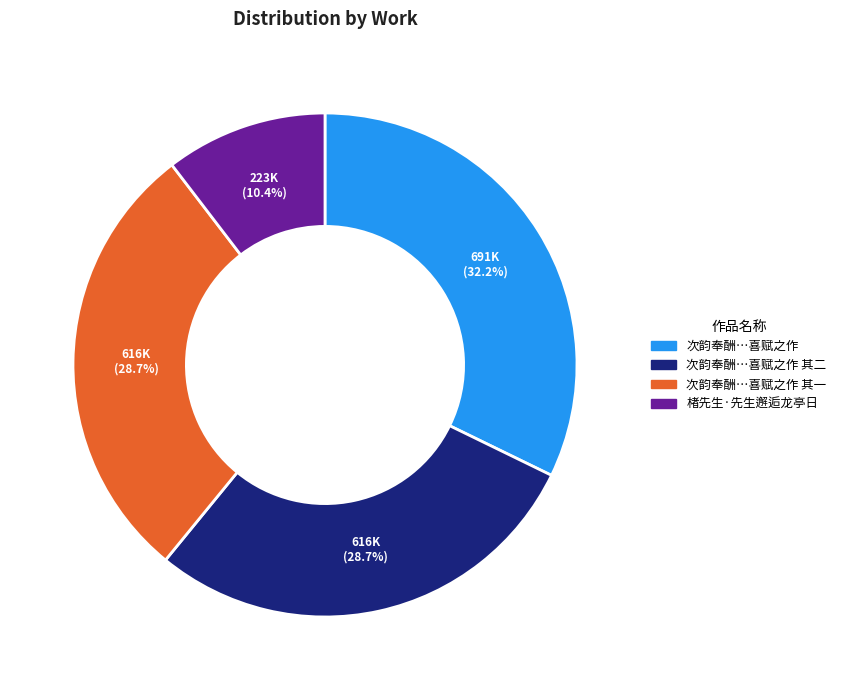

Does any single category account for the majority?

No